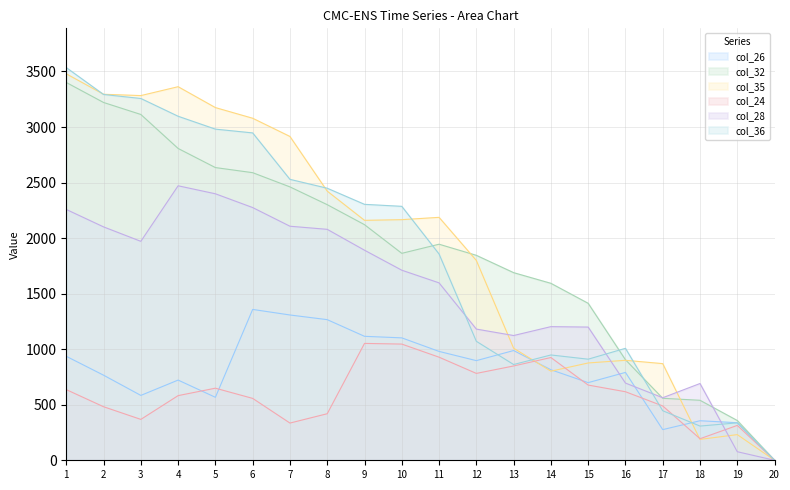

How many data points in col_28 are above 1711?

9